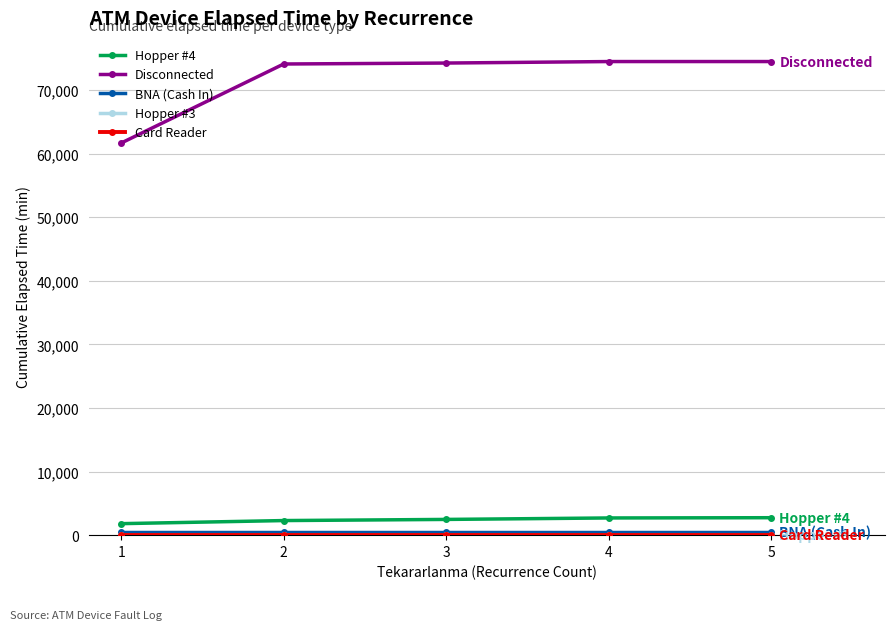

Which series has the widest spread of values?

Disconnected